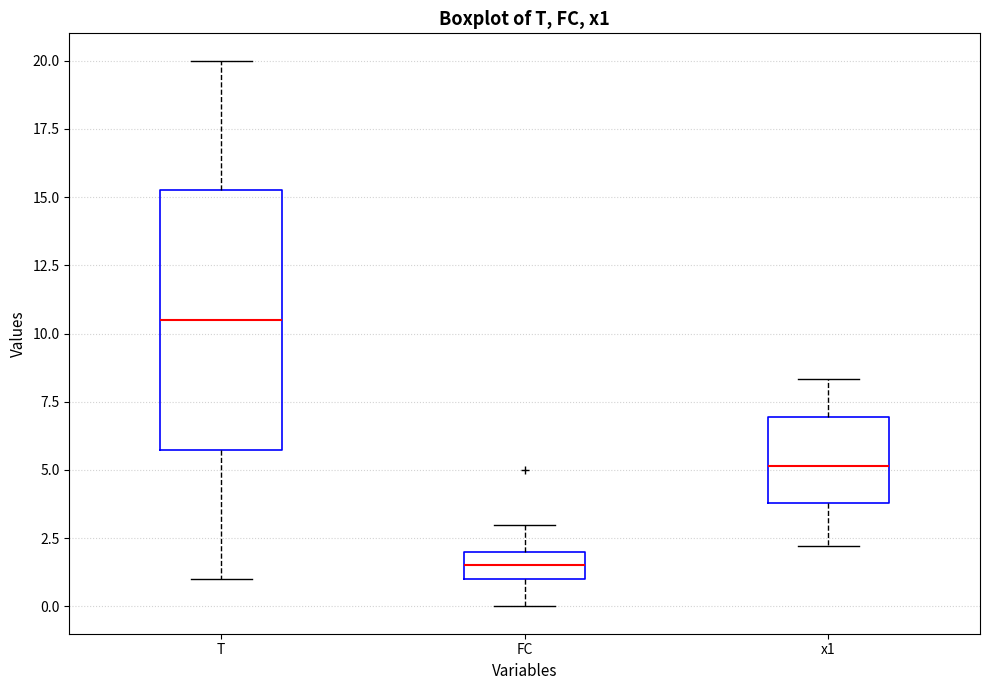

Reading left to right, transcribe this box plot: for each box, give where its median line is, the range the box spans, and where its two whiskers end, as read against the y-axis. The values are not printed on the chart, so give them approximately, as read against the axis.

T: median 10.5, box 6.0 to 15.5, whiskers 1.0 to 20.0
FC: median 1.5, box 1.0 to 2.0, whiskers 0.0 to 3.0
x1: median 5.0, box 4.0 to 7.0, whiskers 2.0 to 8.5